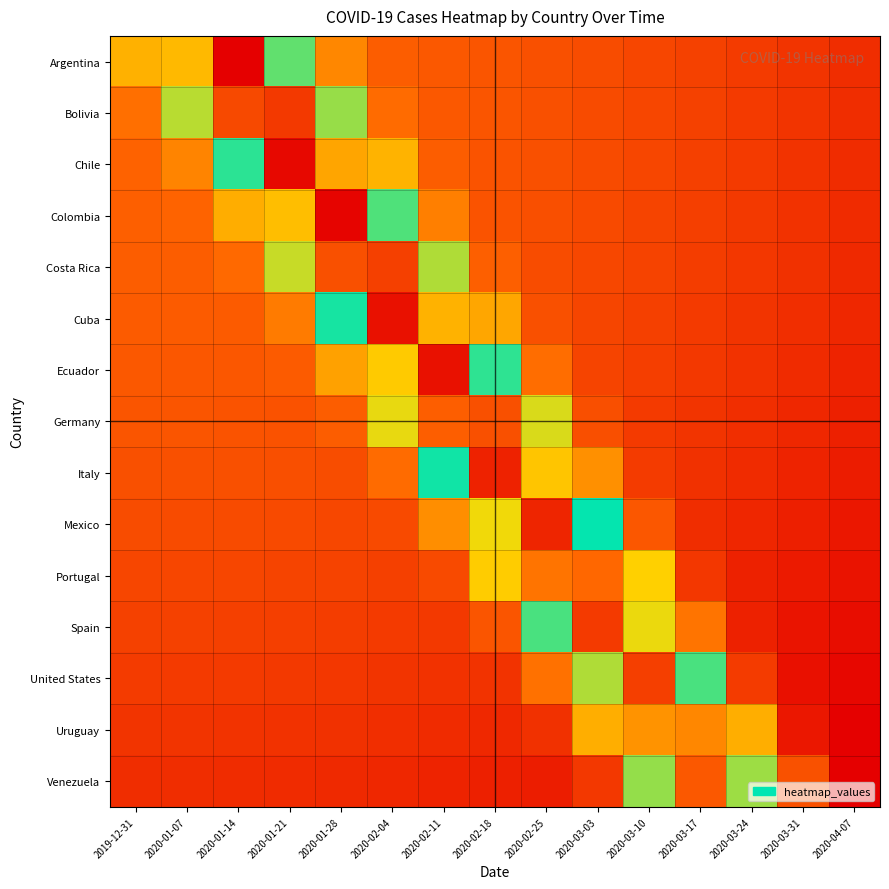

At 2020-03-03, list the series in order from largest to smallest.

Spain, Portugal, United States, Mexico, Uruguay, Italy, Germany, Argentina, Bolivia, Chile, Colombia, Costa Rica, Cuba, Ecuador, Venezuela